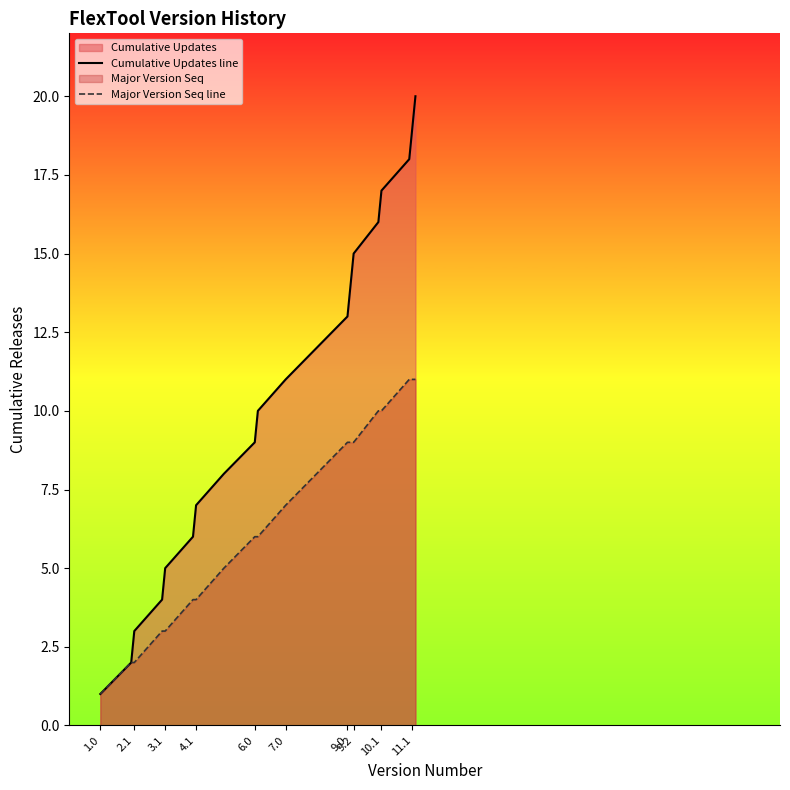

Rank the series by their maximum value, from lowest to highest.

Major Version Seq line, Cumulative Updates line